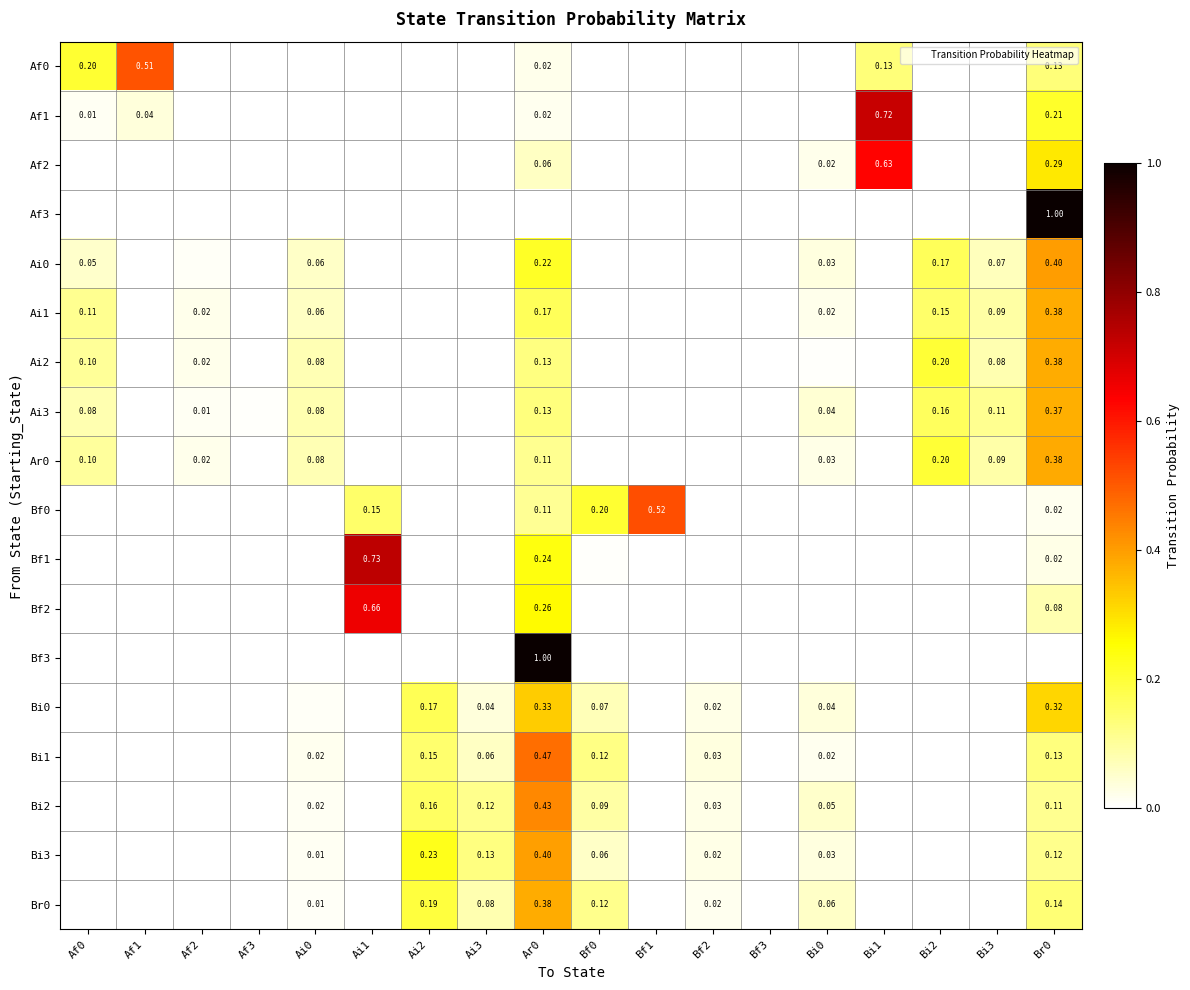

How many values in Ar0 are above zero?

8